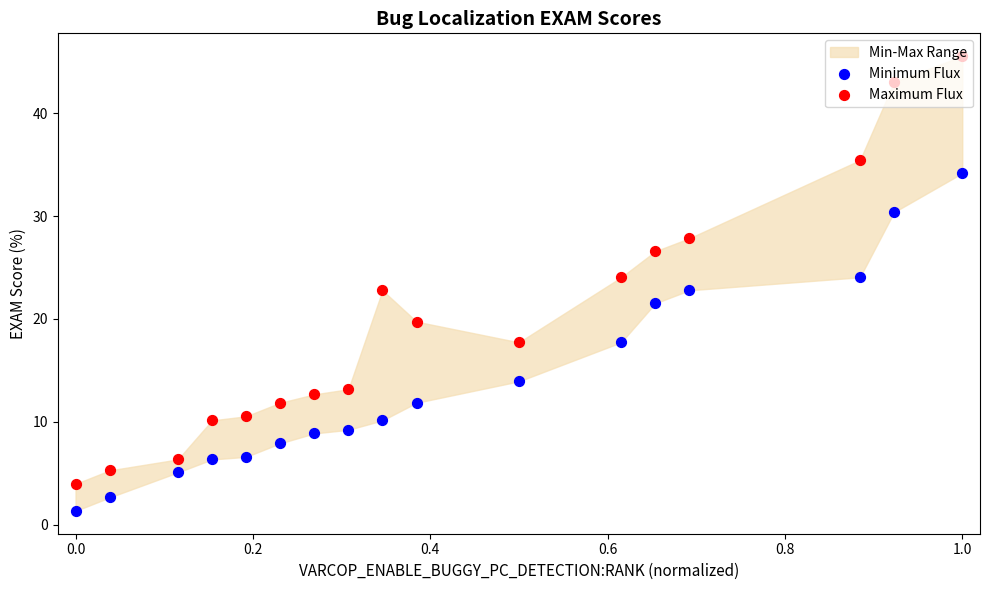

Which series has the largest total across all categories?

Maximum Flux